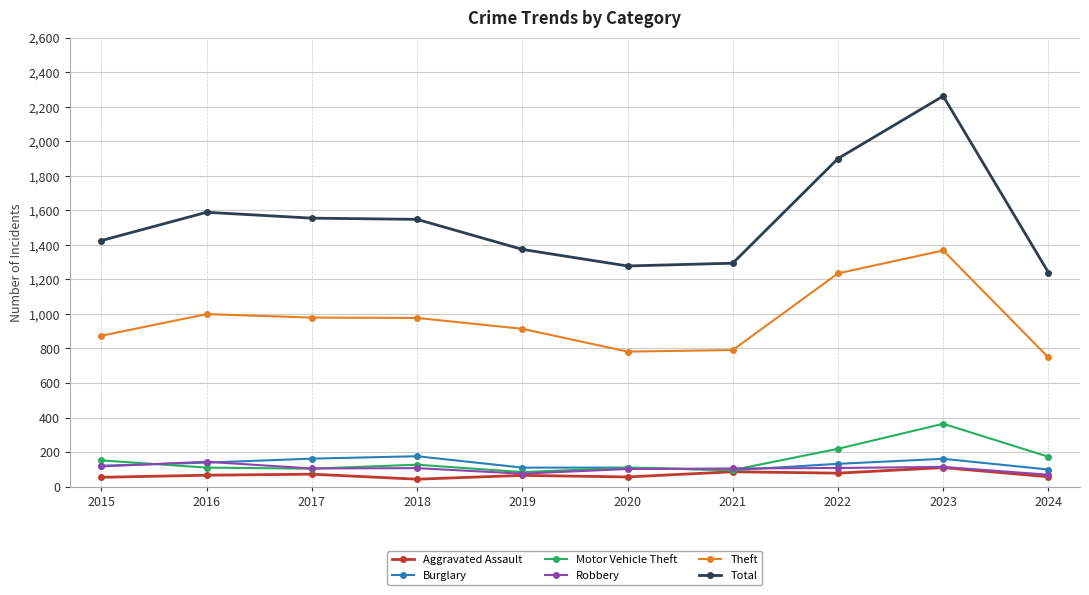

What are all the series names shown in the legend?

Aggravated Assault, Burglary, Motor Vehicle Theft, Robbery, Theft, Total